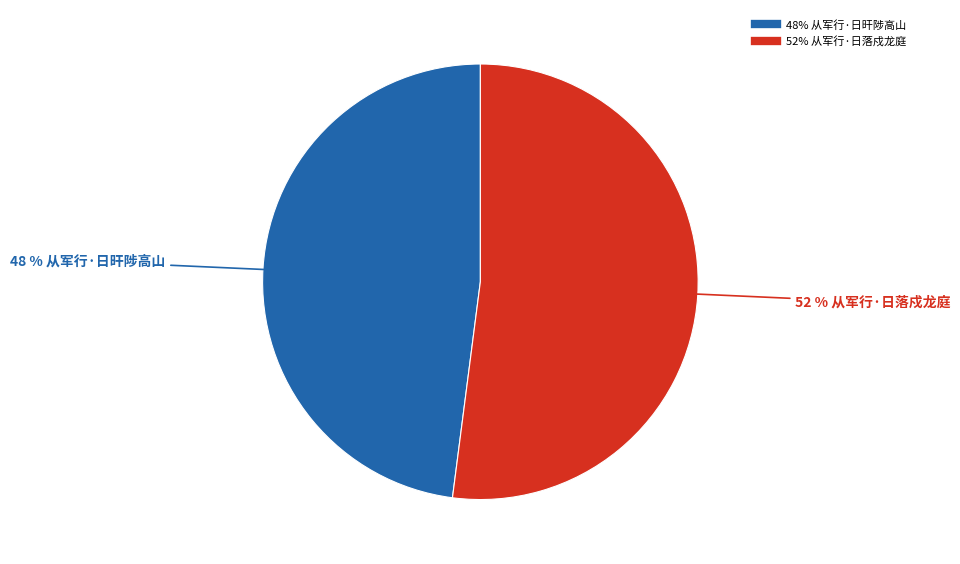

To the nearest percent, what is the average slice percentage?

50%